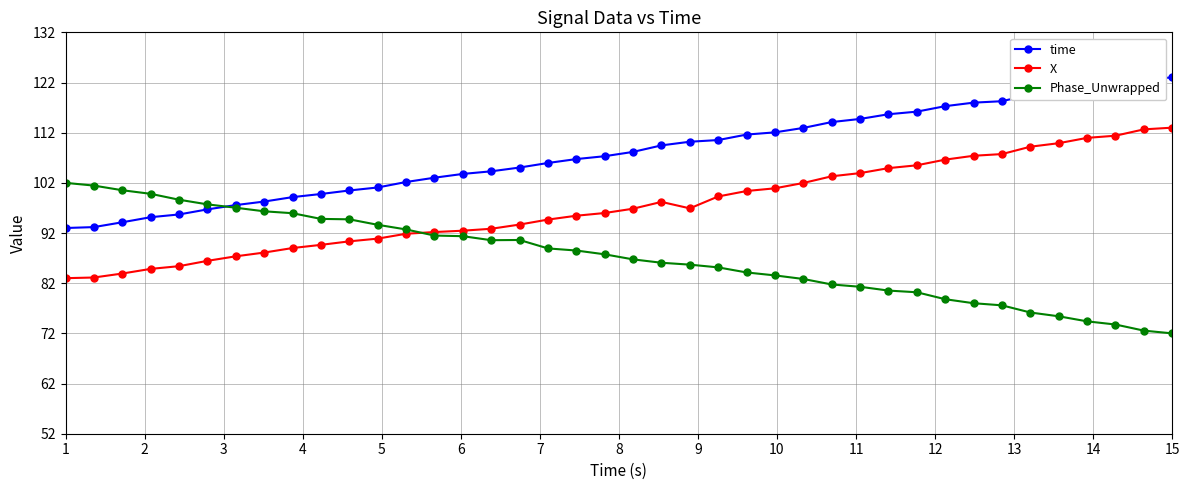

List the series in order of their overall mean, lowest first.

Phase_Unwrapped, X, time